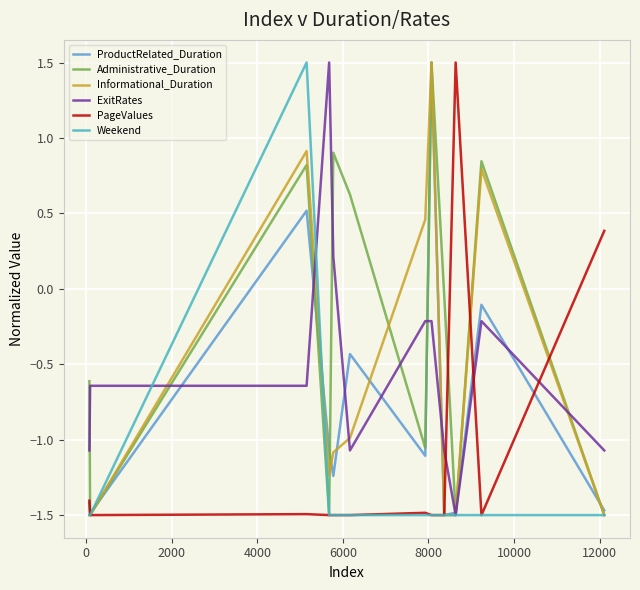

At how many categories does at least one series exceed 0?

9